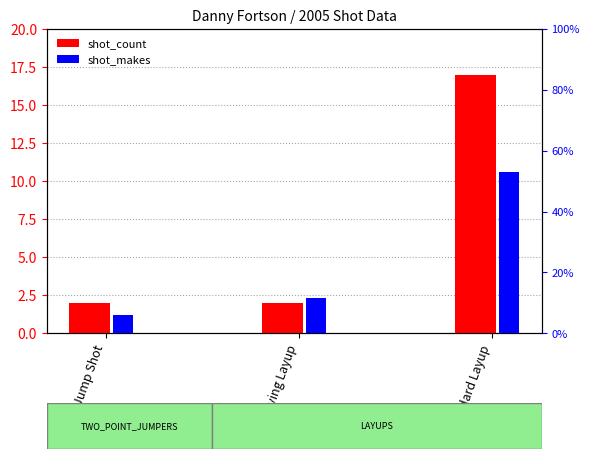

How many bars are there in each group?

2